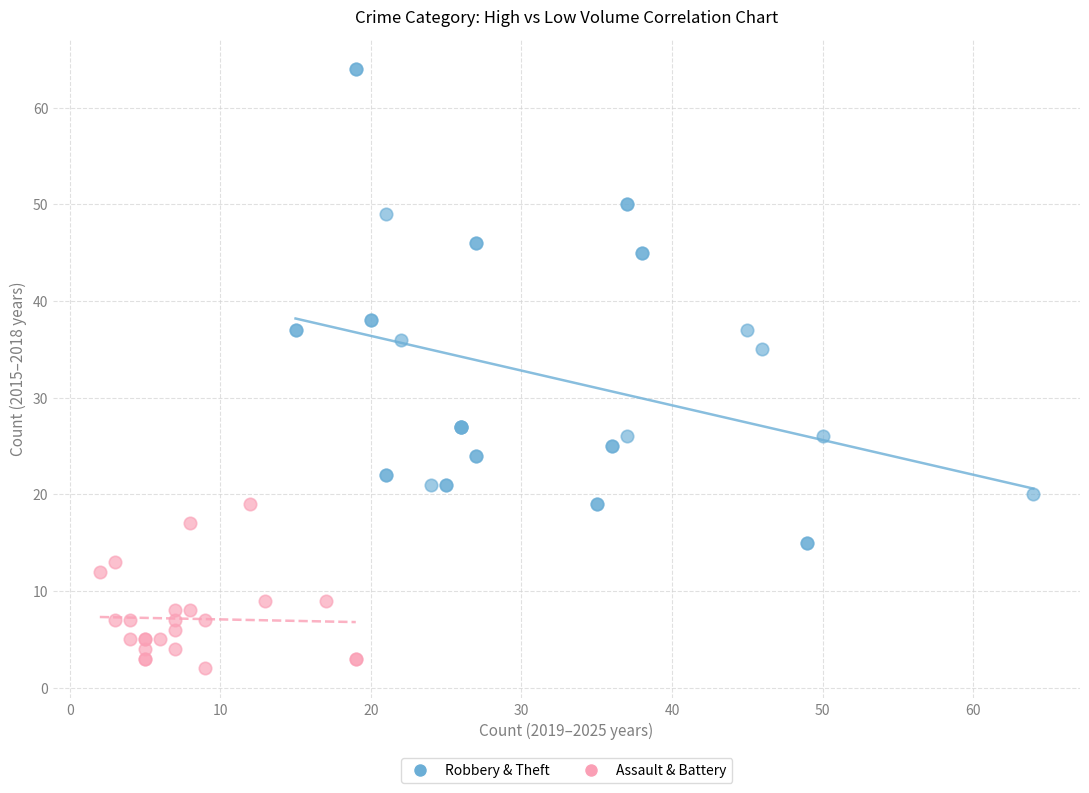

Which series reaches the minimum Y coordinate?

Assault & Battery